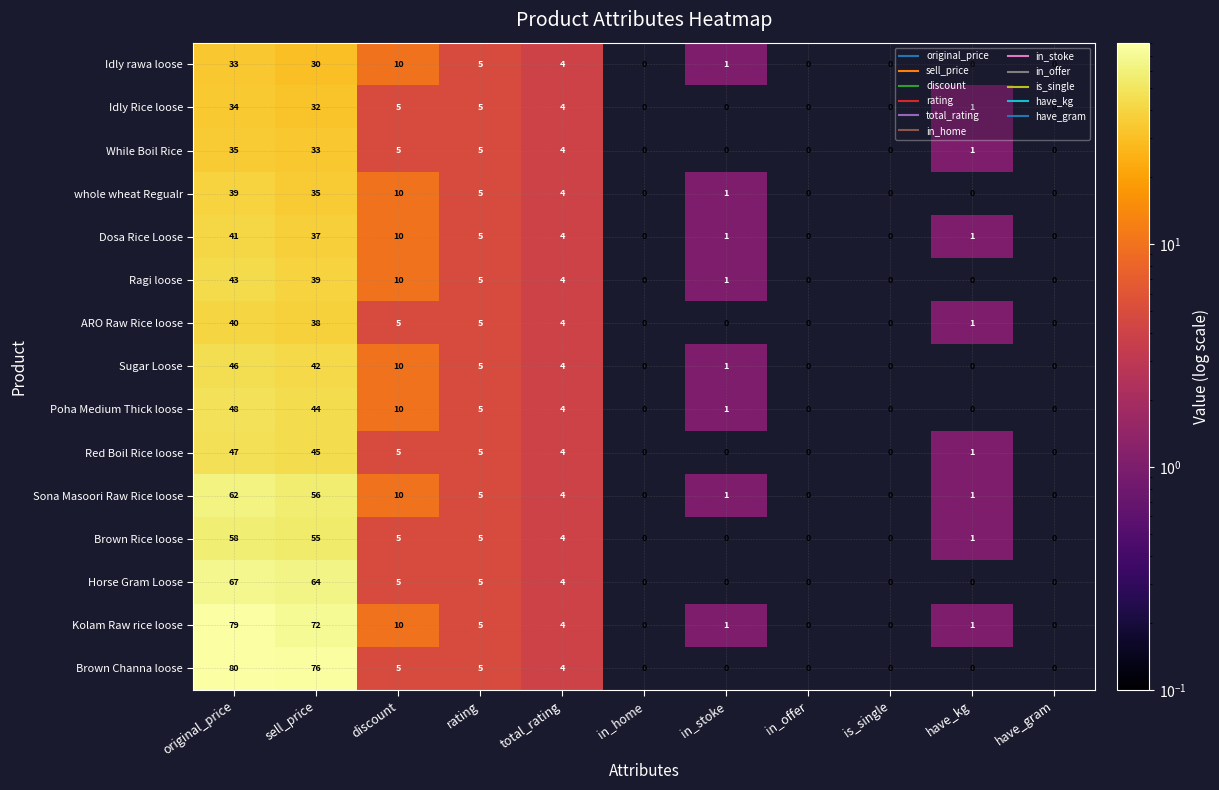

What is the sum of all Horse Gram Loose values?

145